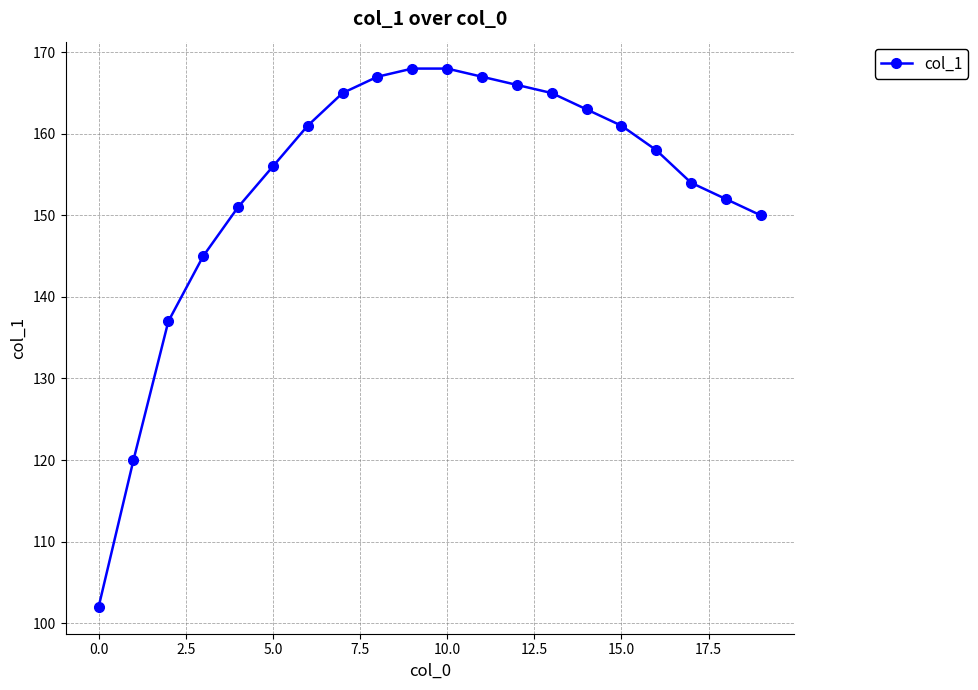

What is the smallest value displayed?

102